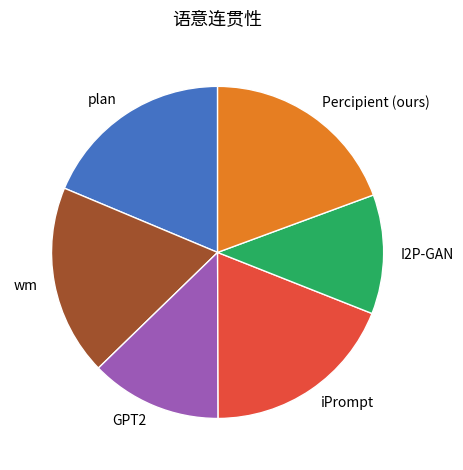

Combined, do wm and iPrompt account for over 50%?

No